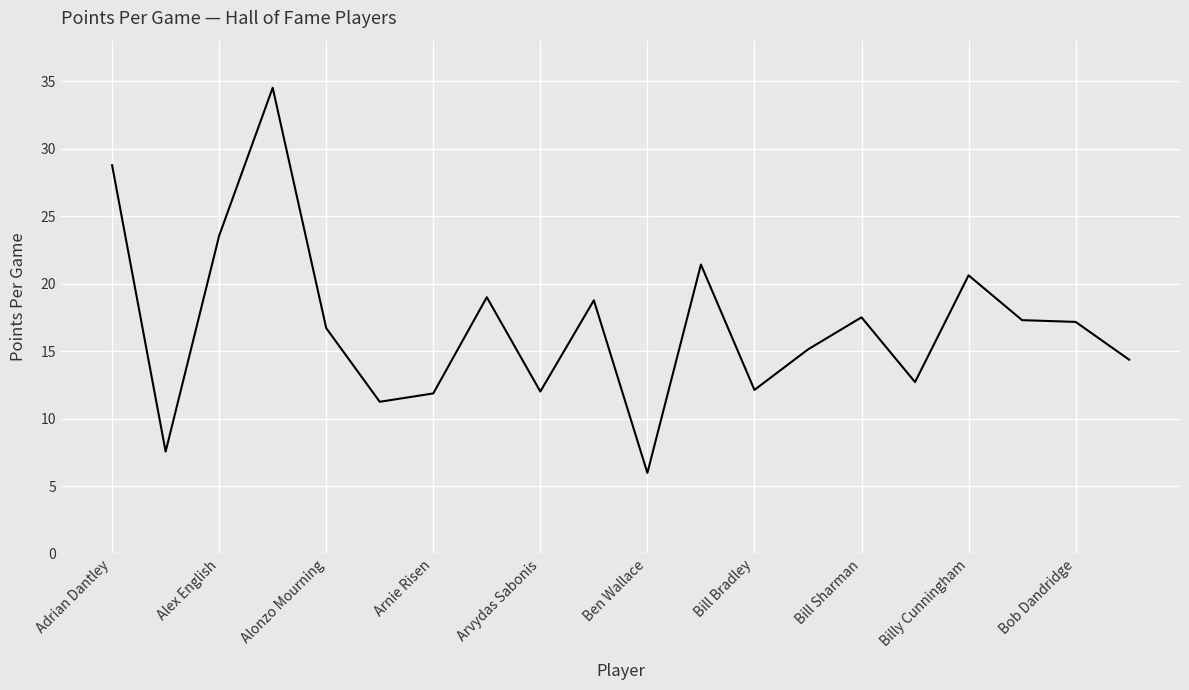

What is the maximum value shown in the chart?

34.5